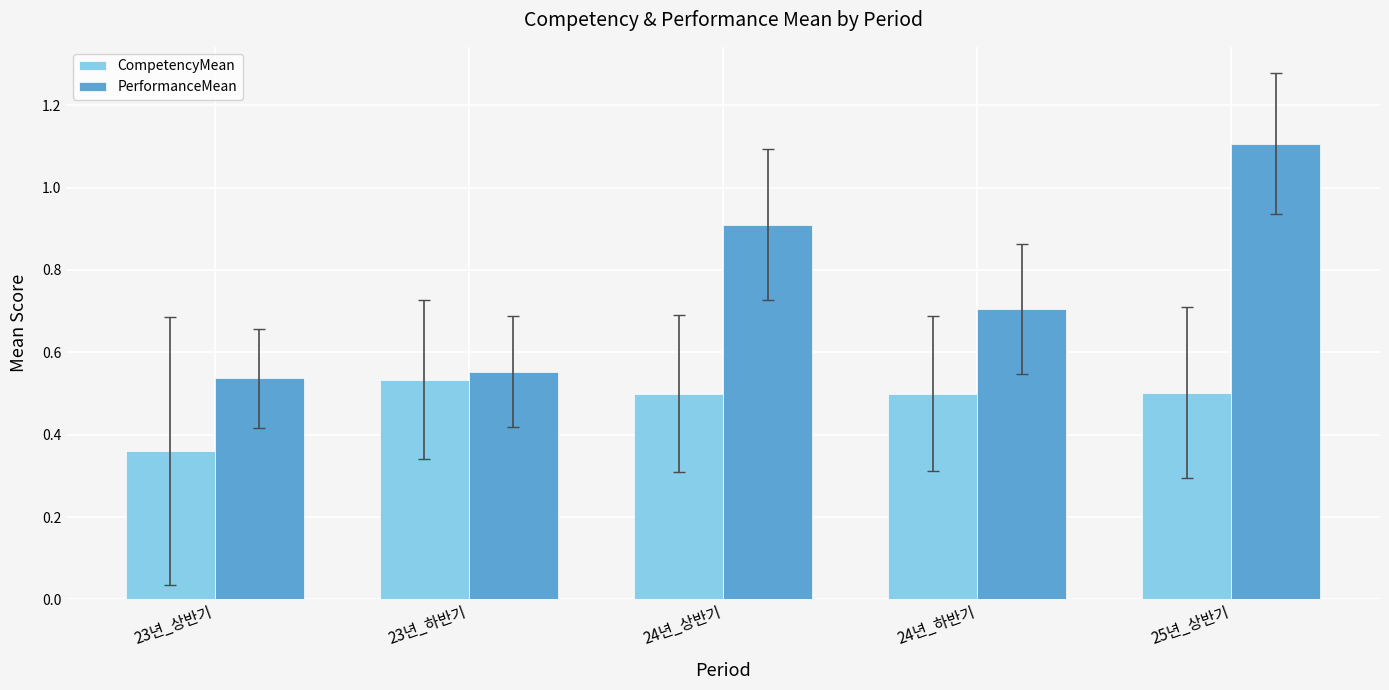

Which label corresponds to the largest value in the chart?

25년_상반기